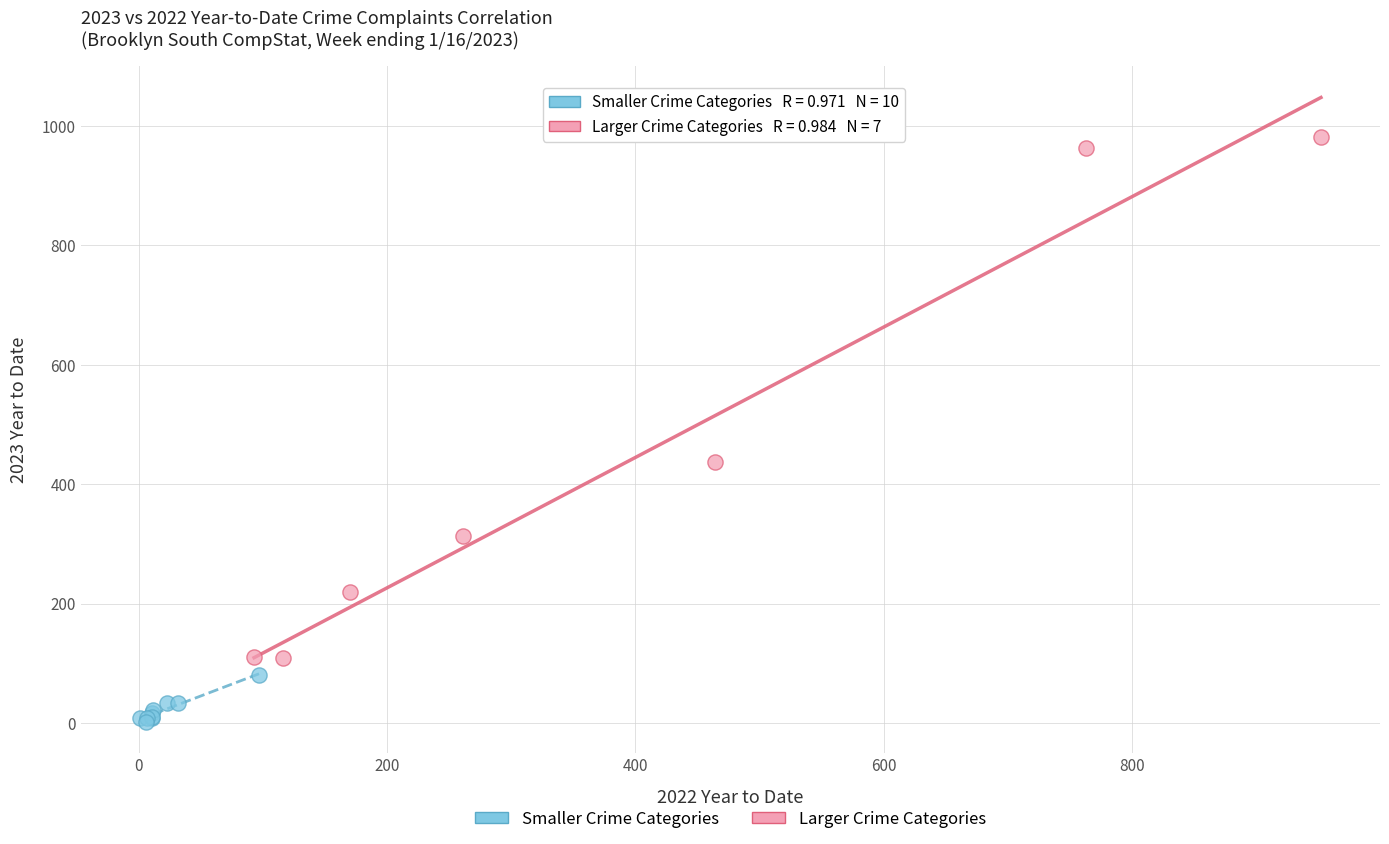

Which series contains the highest Y value?

Larger Crime Categories